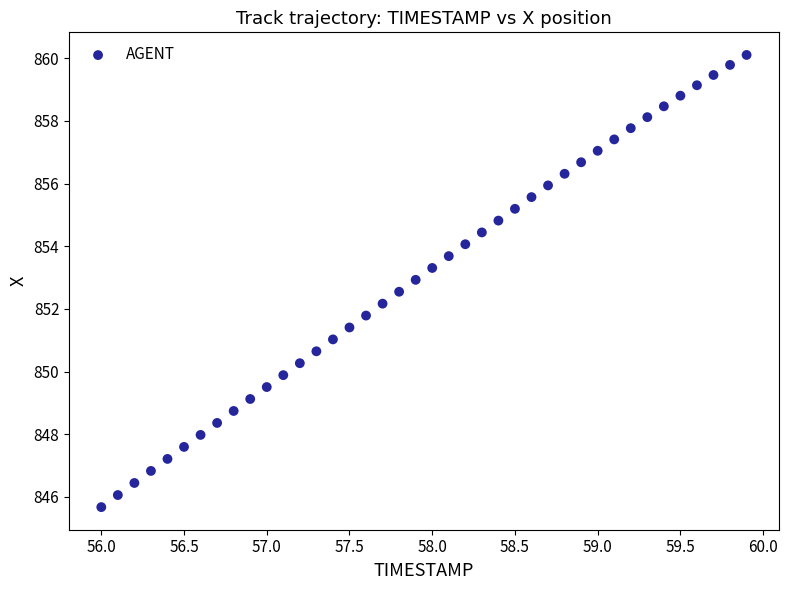

What is the range of X values (max minus min)?

3.9